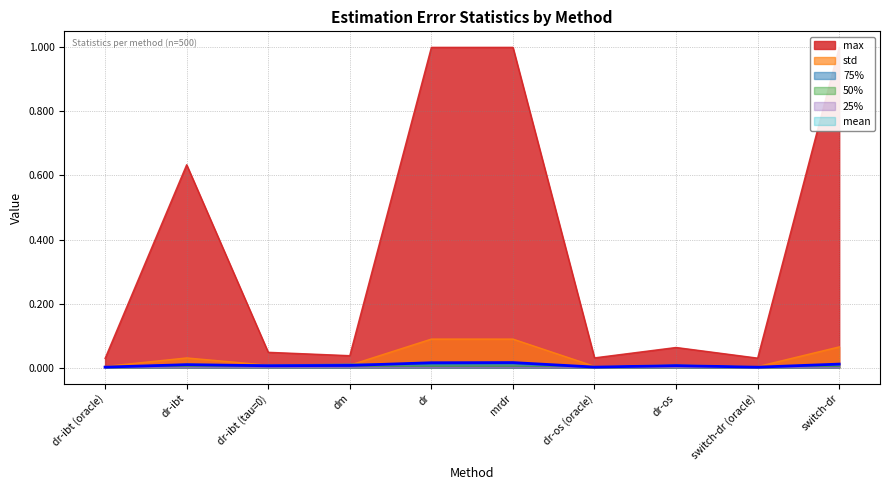

True or false: 75% has a value of 0.0 at switch-dr.

False